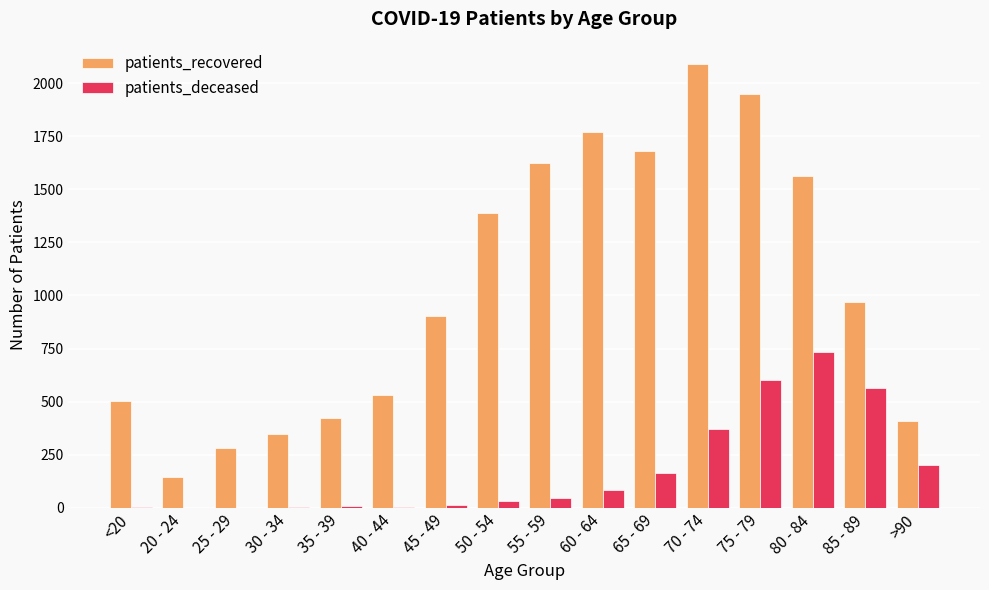

Which series has the largest total across all categories?

patients_recovered